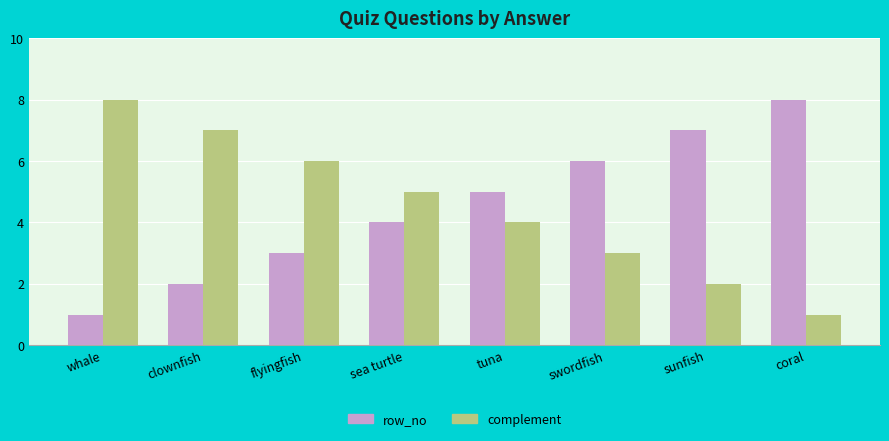

Reading left to right, list all the values displayed in this chart.

row_no: 1	2	3	4	5	6	7	8
complement: 8	7	6	5	4	3	2	1